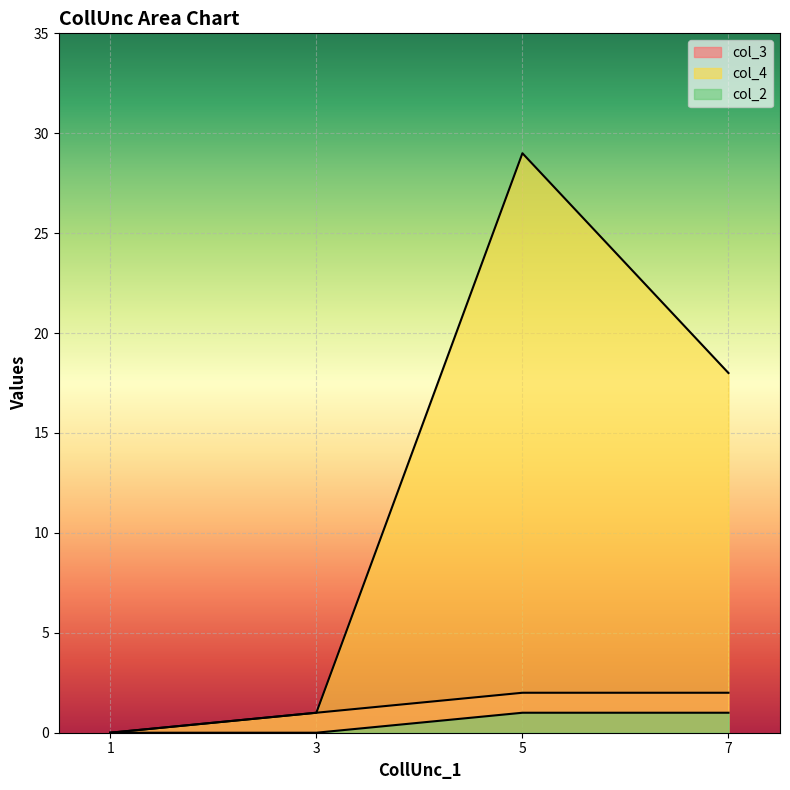

Count the col_3 values in the range 1 to 2.

3